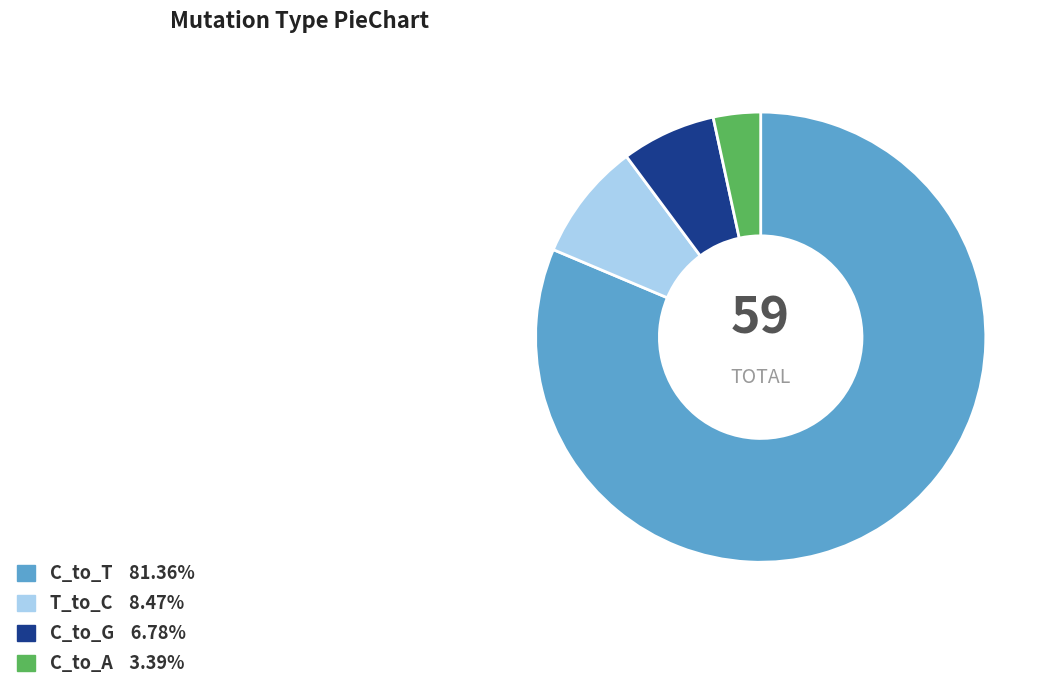

Count the number of slices in the pie.

4